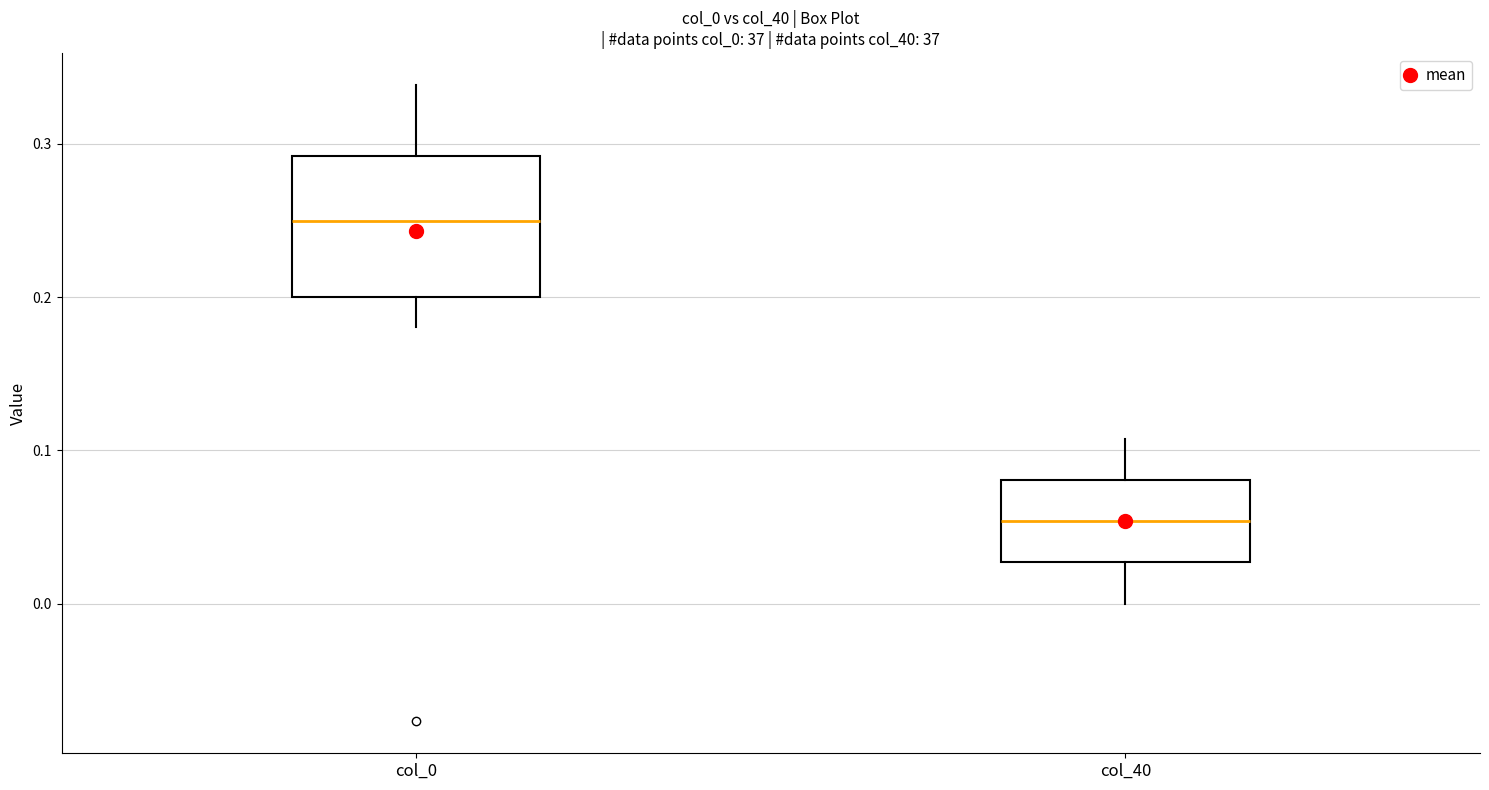

Reading left to right, transcribe this box plot: for each box, give where its median line is, the range the box spans, and where its two whiskers end, as read against the y-axis. The values are not printed on the chart, so give them approximately, as read against the axis.

col_0: median 0.25, box 0.20 to 0.29, whiskers 0.18 to 0.34
col_40: median 0.05, box 0.03 to 0.08, whiskers 0.00 to 0.11